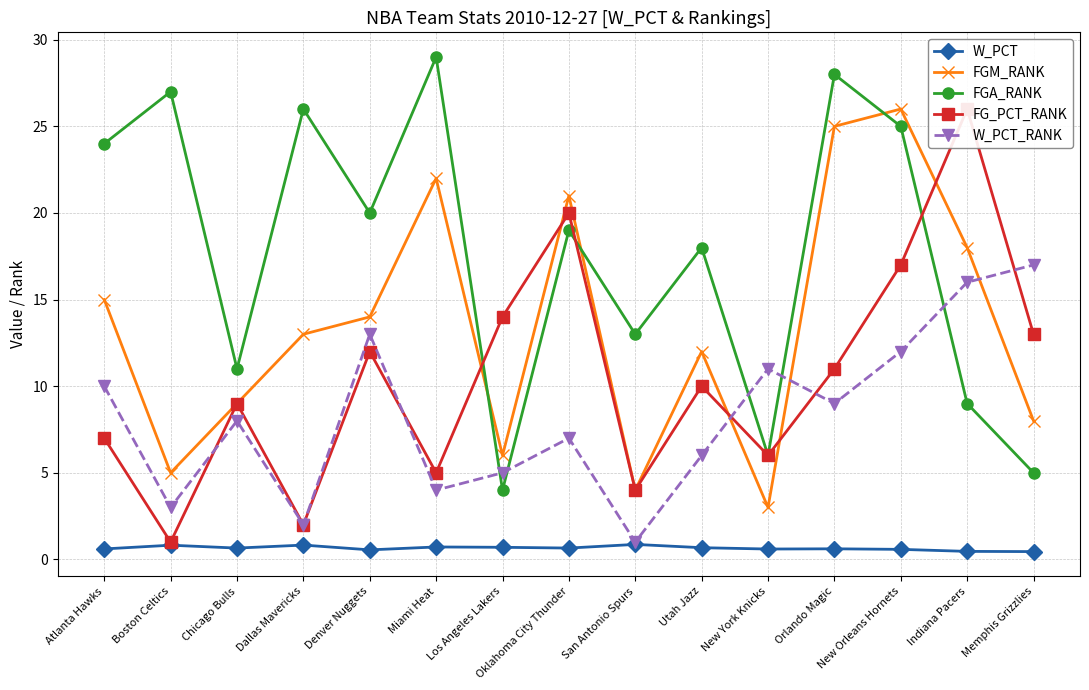

What is the difference between the FGM_RANK values at Oklahoma City Thunder and Indiana Pacers?

3.0